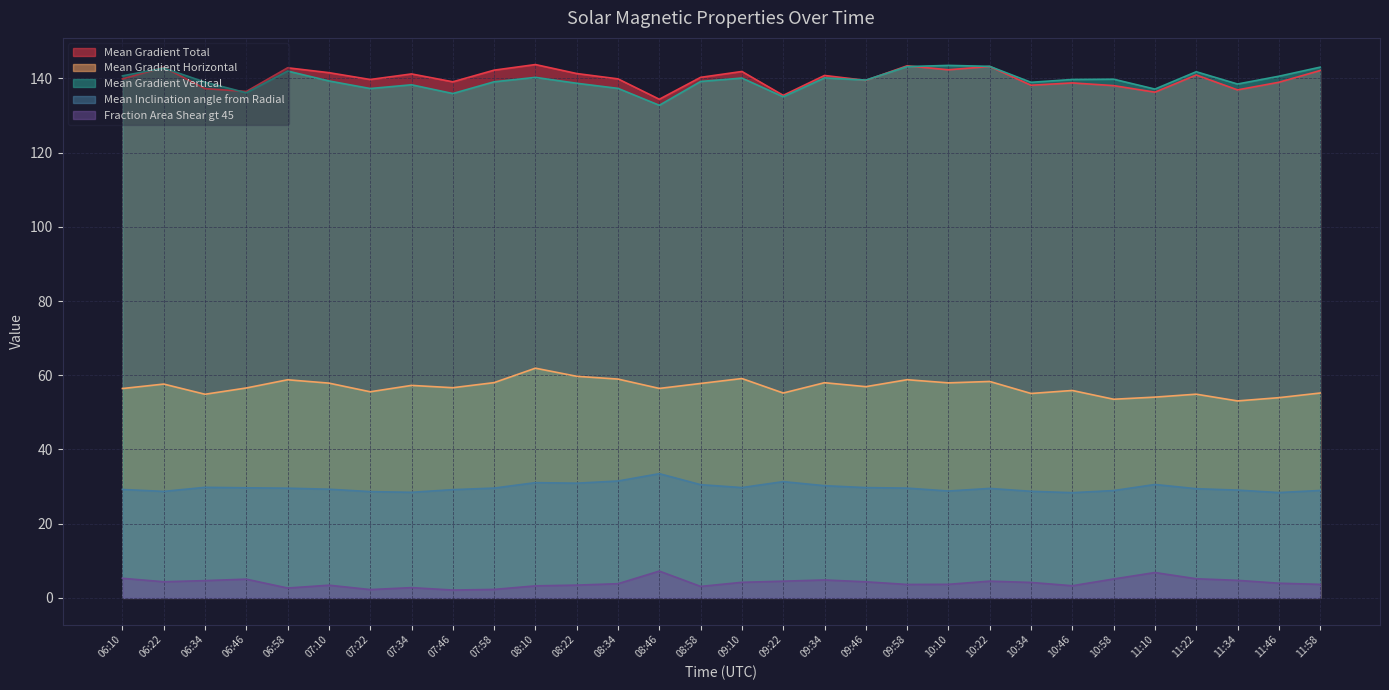

True or false: Mean Gradient Vertical and Mean Inclination angle from Radial intersect in this chart.

False